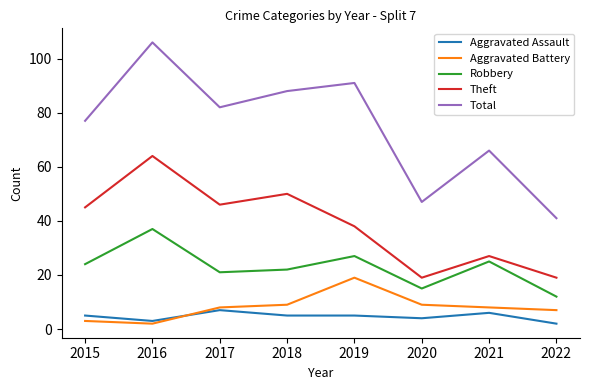

At how many categories does at least one series exceed 38?

8